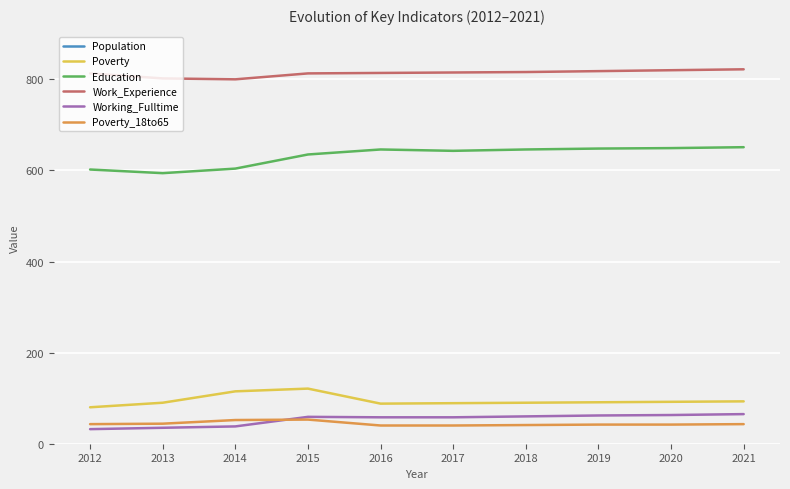

How many data points in Work_Experience are less than 815?

5